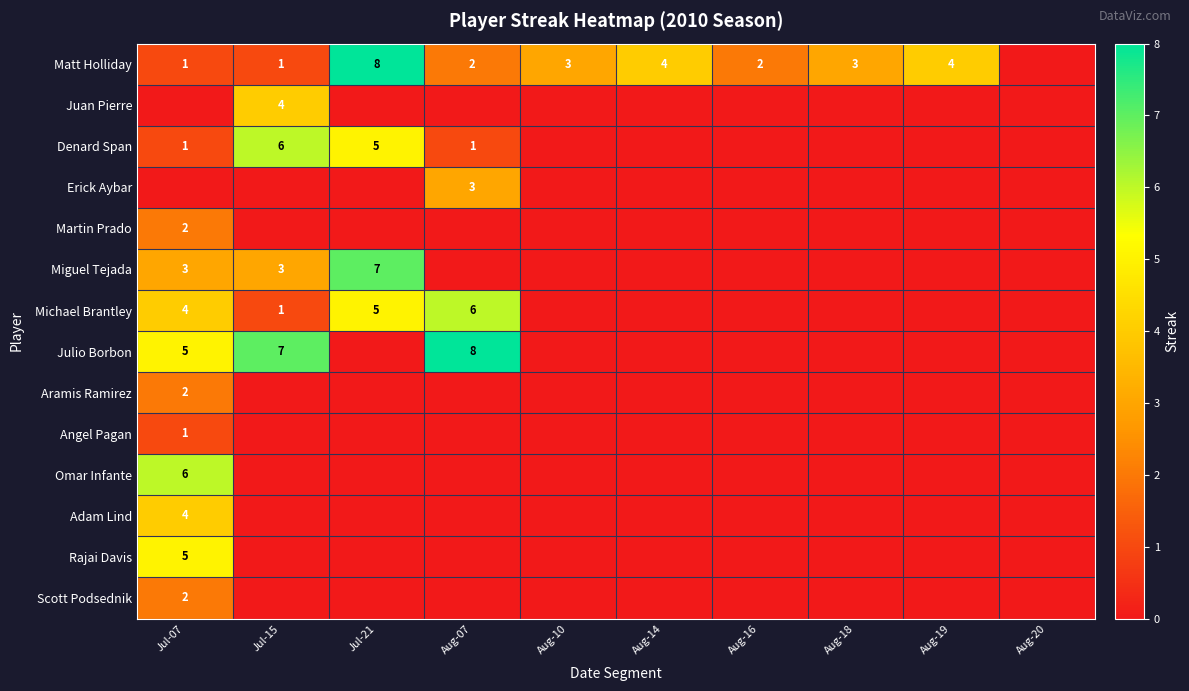

True or false: Matt Holliday has a value of 6 at Aug-14.

False